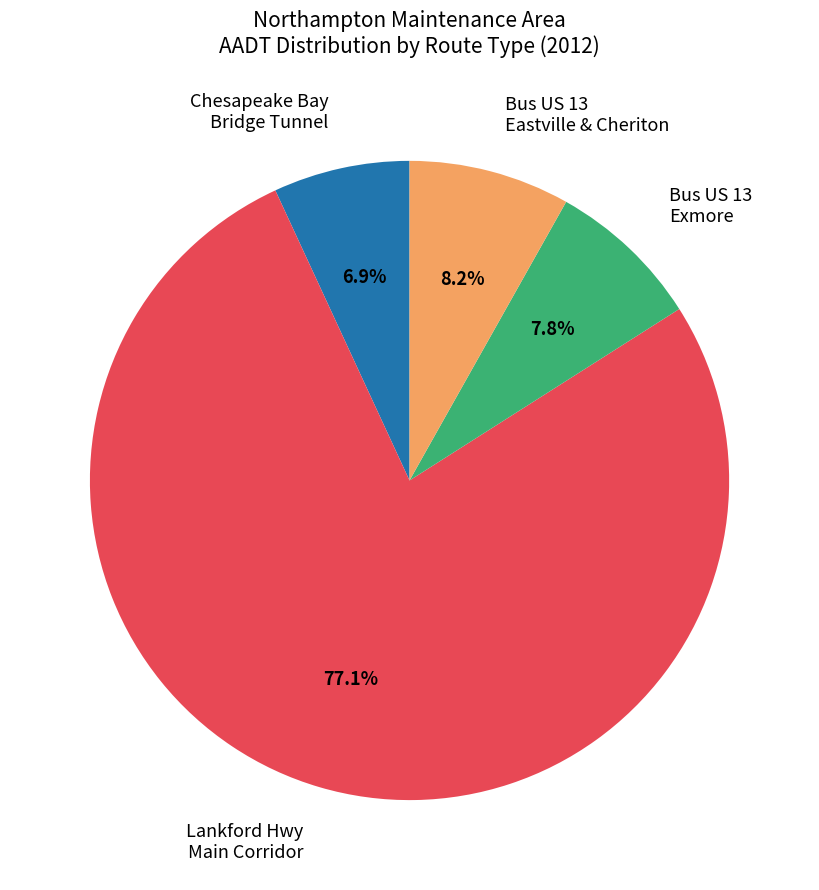

Does any single category account for the majority?

Yes